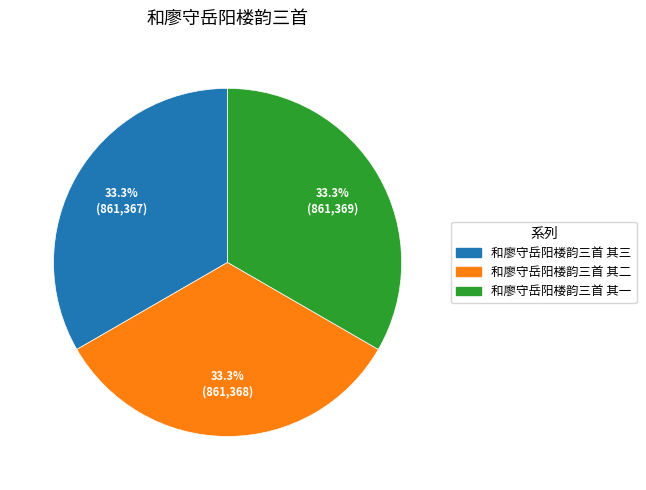

To the nearest percent, what percentage of the pie is 和廖守岳阳楼韵三首 其二?

33%